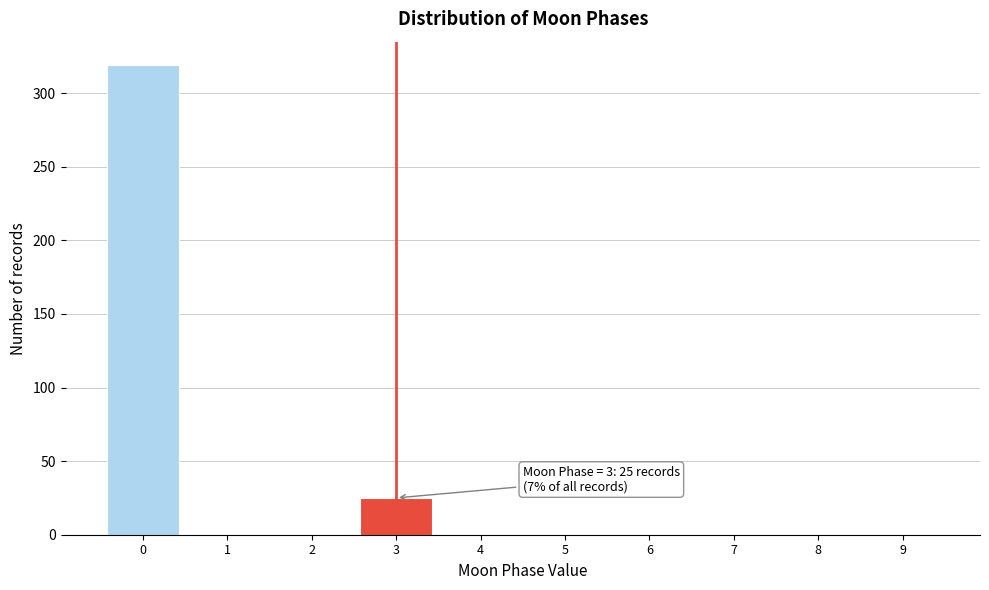

Reading left to right, transcribe all the data shown in this chart.

0=319	1=0	2=0	3=25	4=0	5=0	6=0	7=0	8=0	9=0